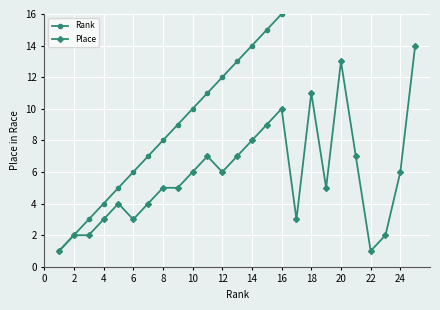

Is it true that Place equals 3 at 4?

True